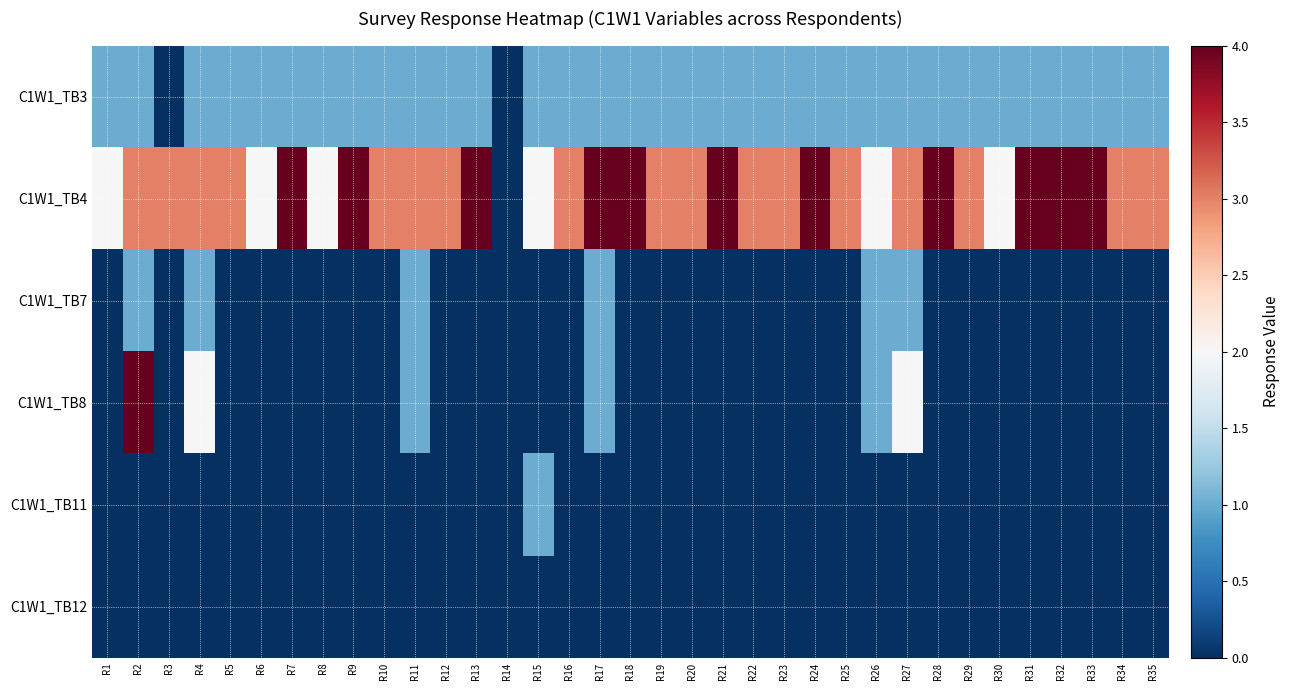

List the series in order of their peak value, highest first.

C1W1_TB4, C1W1_TB8, C1W1_TB3, C1W1_TB7, C1W1_TB11, C1W1_TB12